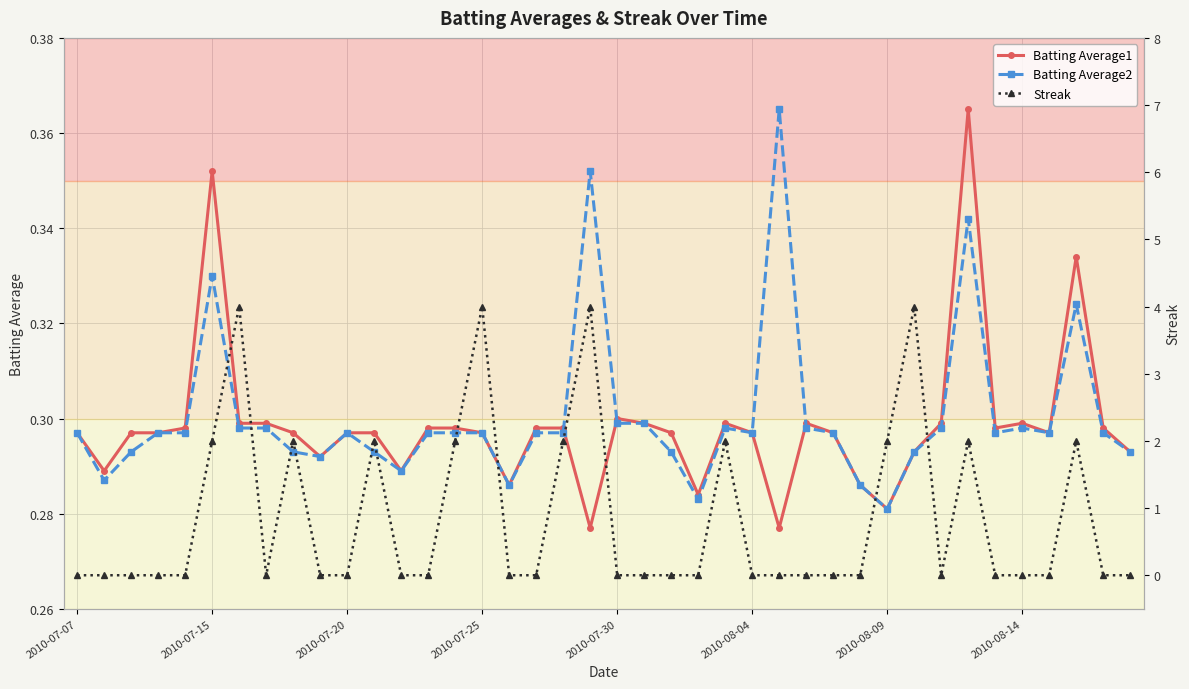

In Batting Average1, how many points are lower than both neighbors (excluding endpoints)?

10